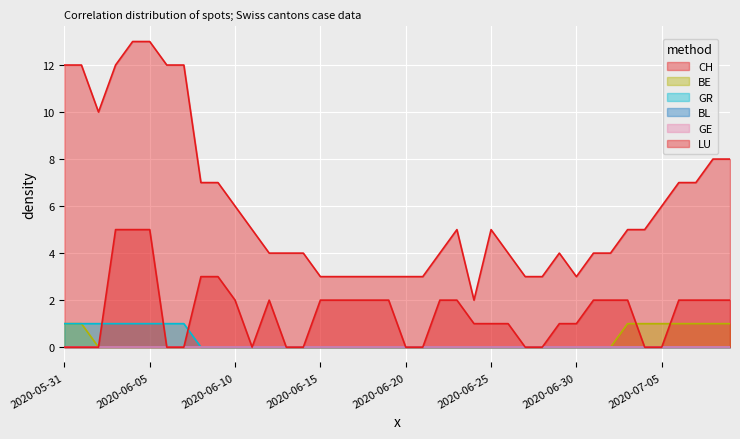

Rank the series by their maximum value, from highest to lowest.

CH, LU, BE, GR